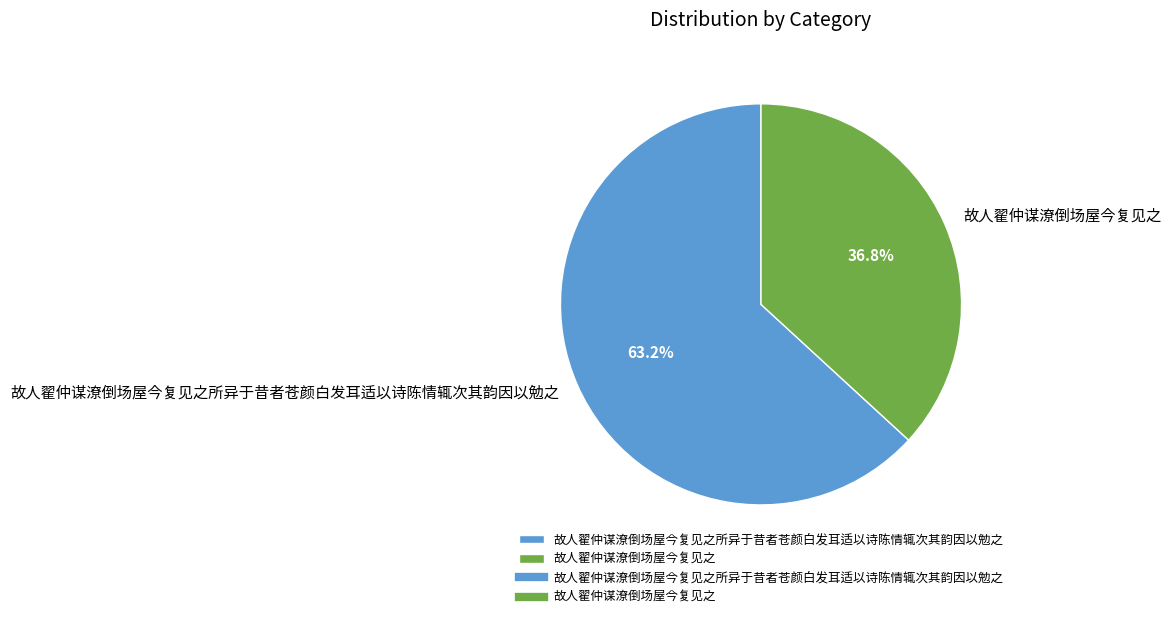

What percentage is the 故人翟仲谋潦倒场屋今复见之 slice, to the nearest percent?

37%